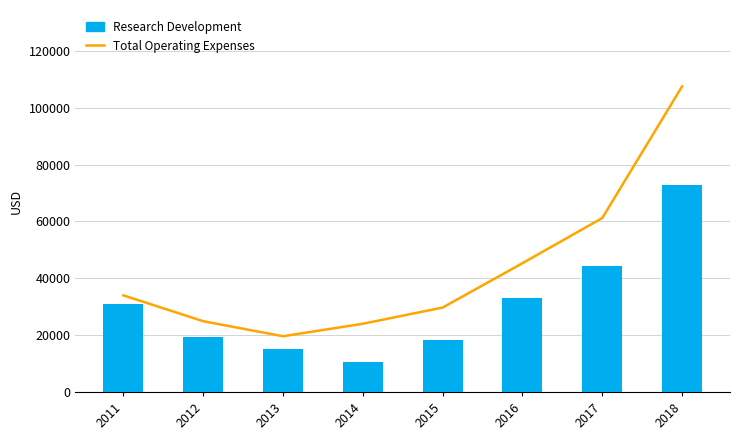

What is the value of the Total Operating Expenses bar at the 1st from the left?

34000